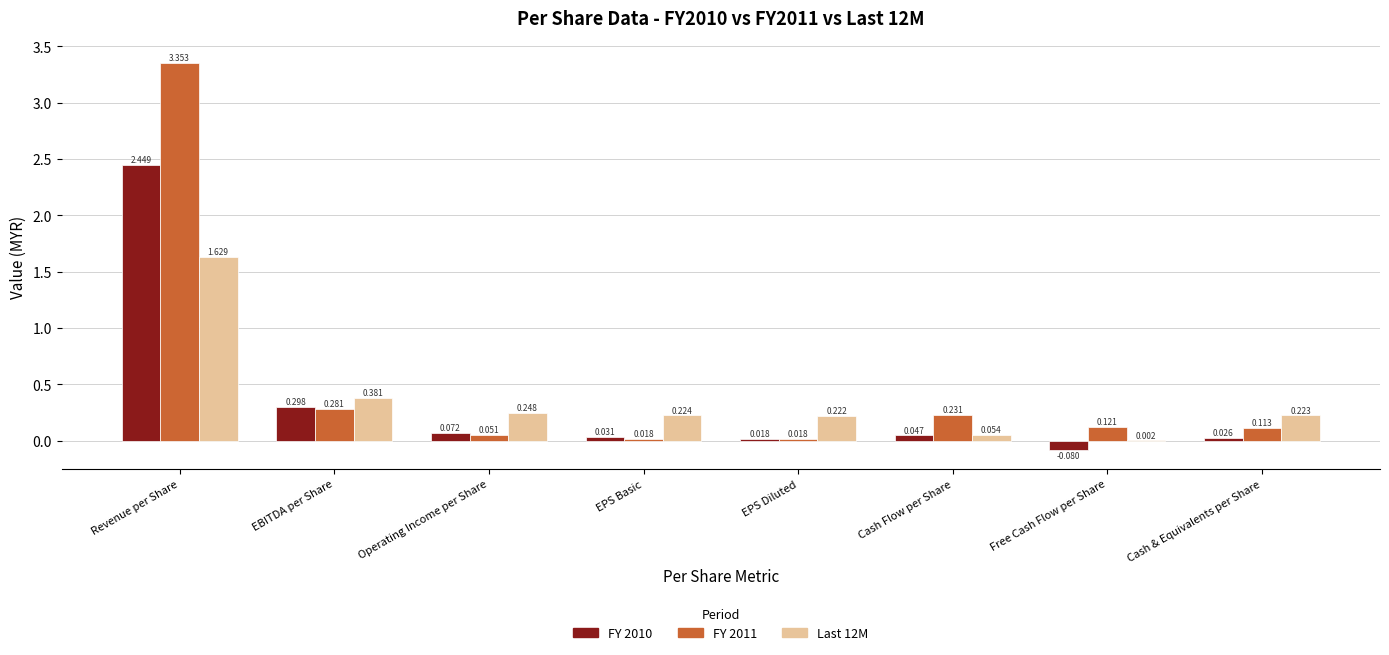

What is the total value across all series at EBITDA per Share?

1.0